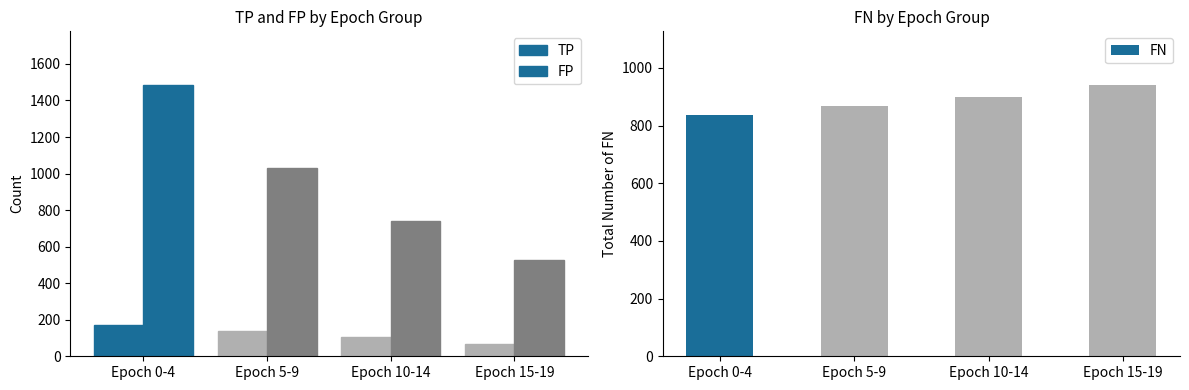

Does the chart contain any negative values?

No